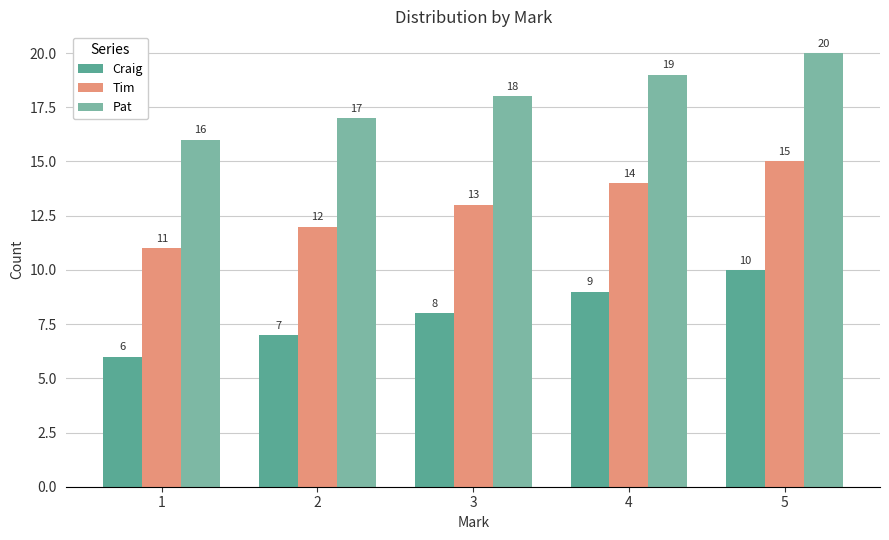

What is the difference between the maximum and minimum values in the Craig series?

4